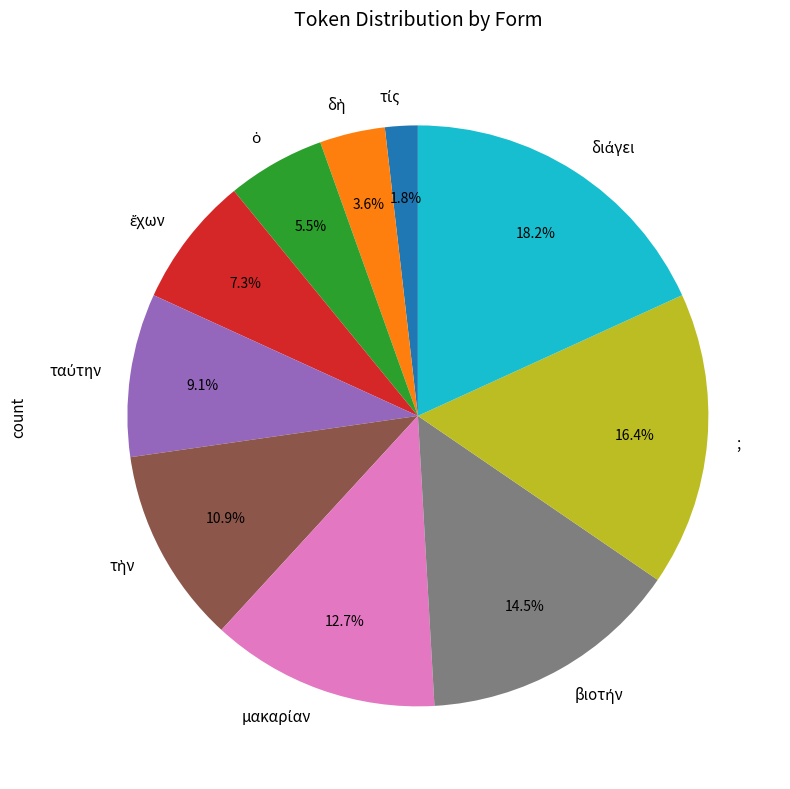

Count the number of slices in the pie.

10